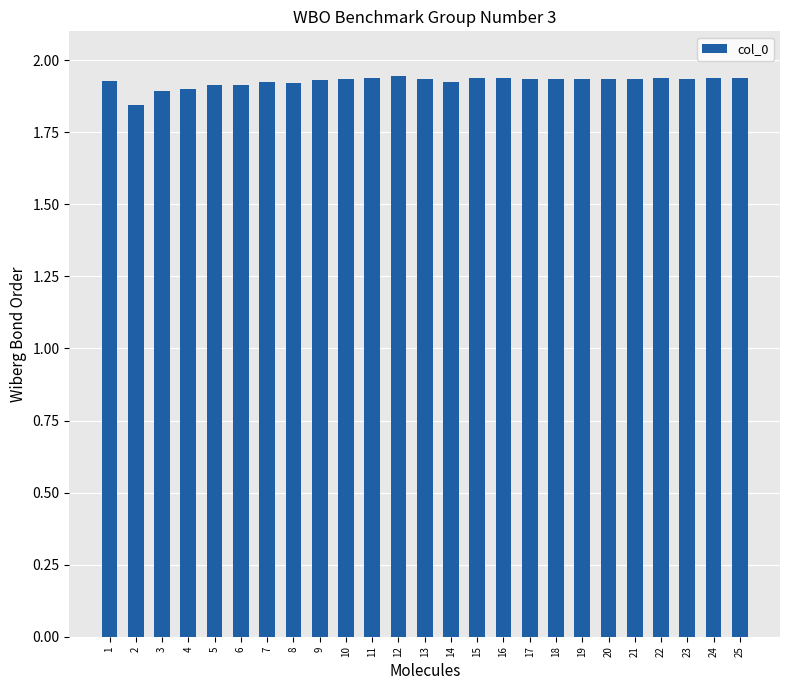

Does the chart contain any negative values?

No